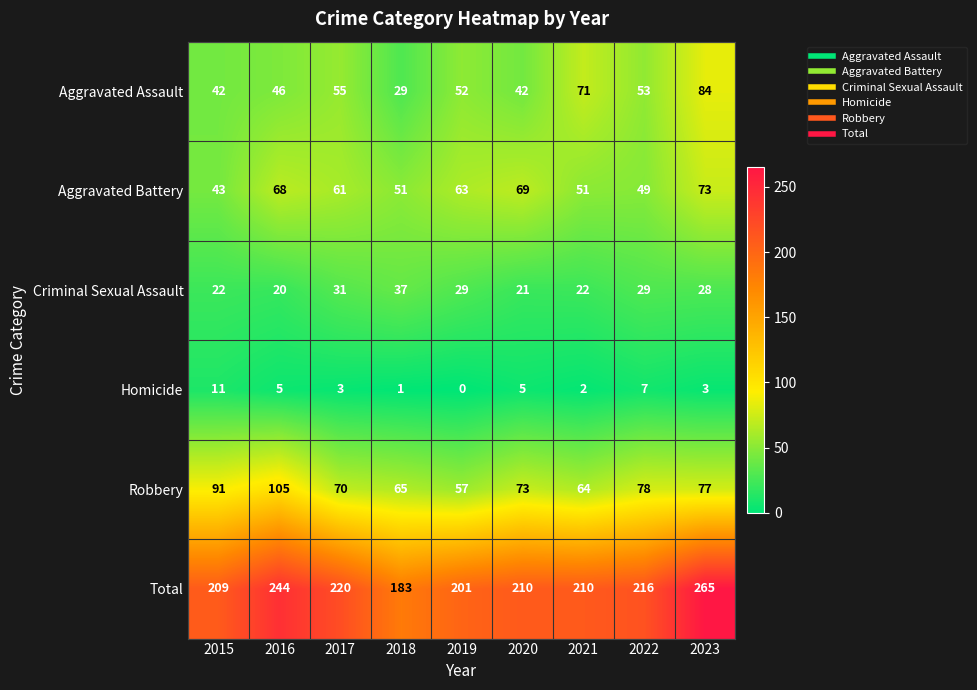

How many positive values does the Homicide series have?

8